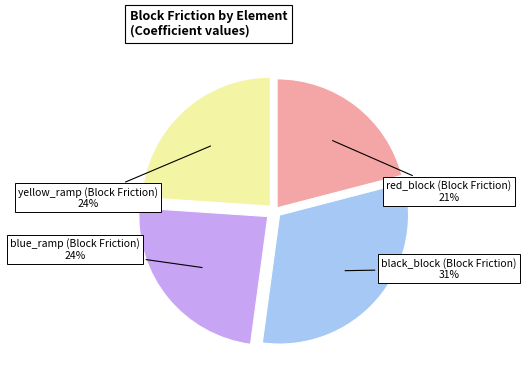

Does any single category account for the majority?

No